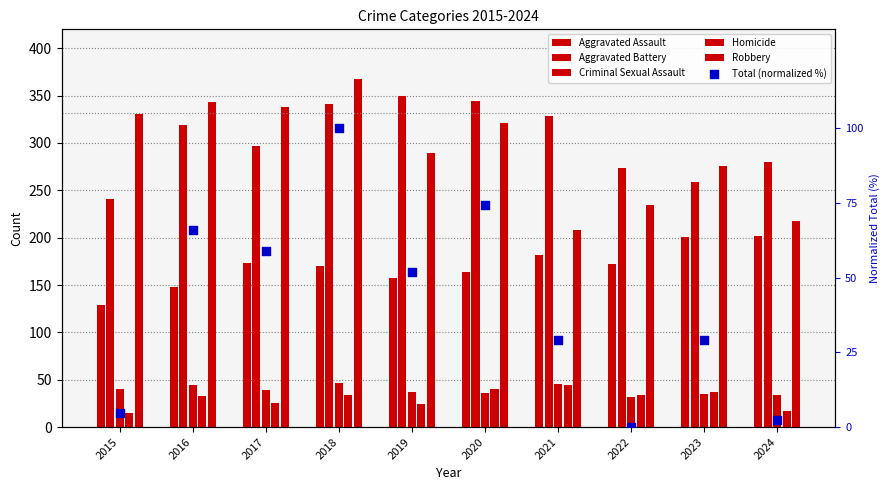

Which series has the largest Y range (max minus min)?

Robbery